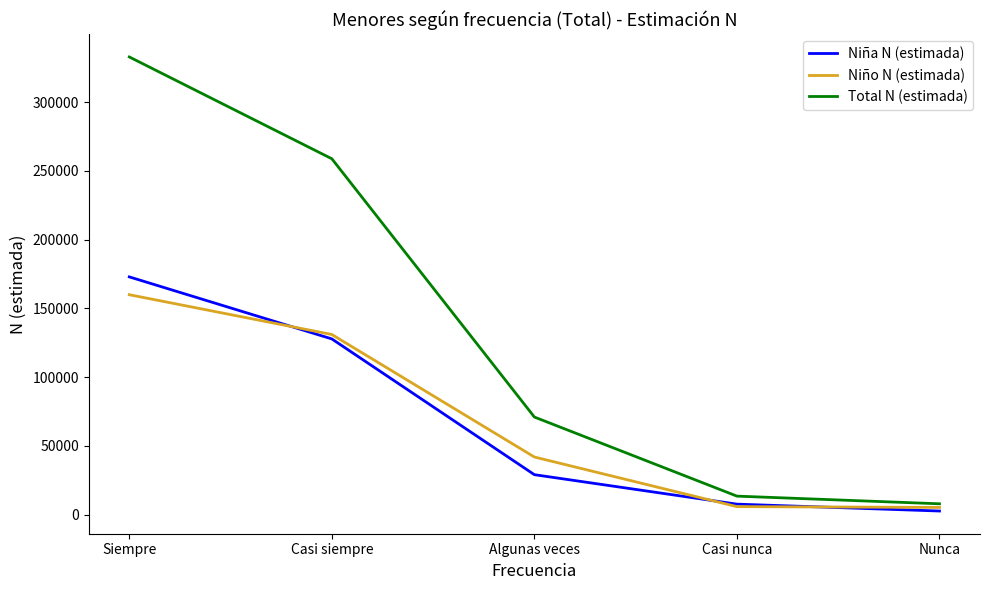

At how many categories does at least one series exceed 165280?

2